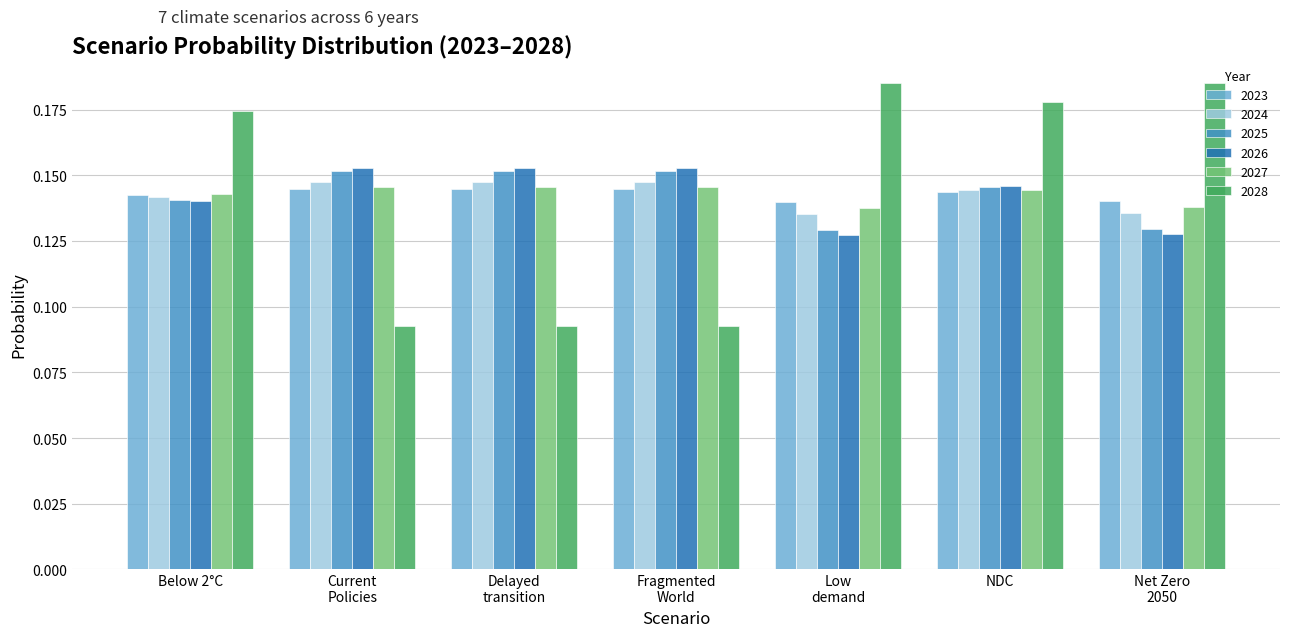

How many data points does each series have?

7